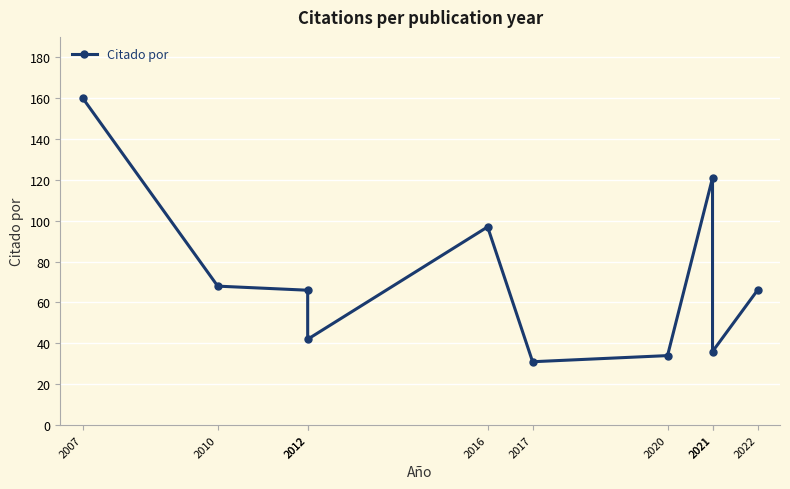

What is the value of the 1st point from the left?

160